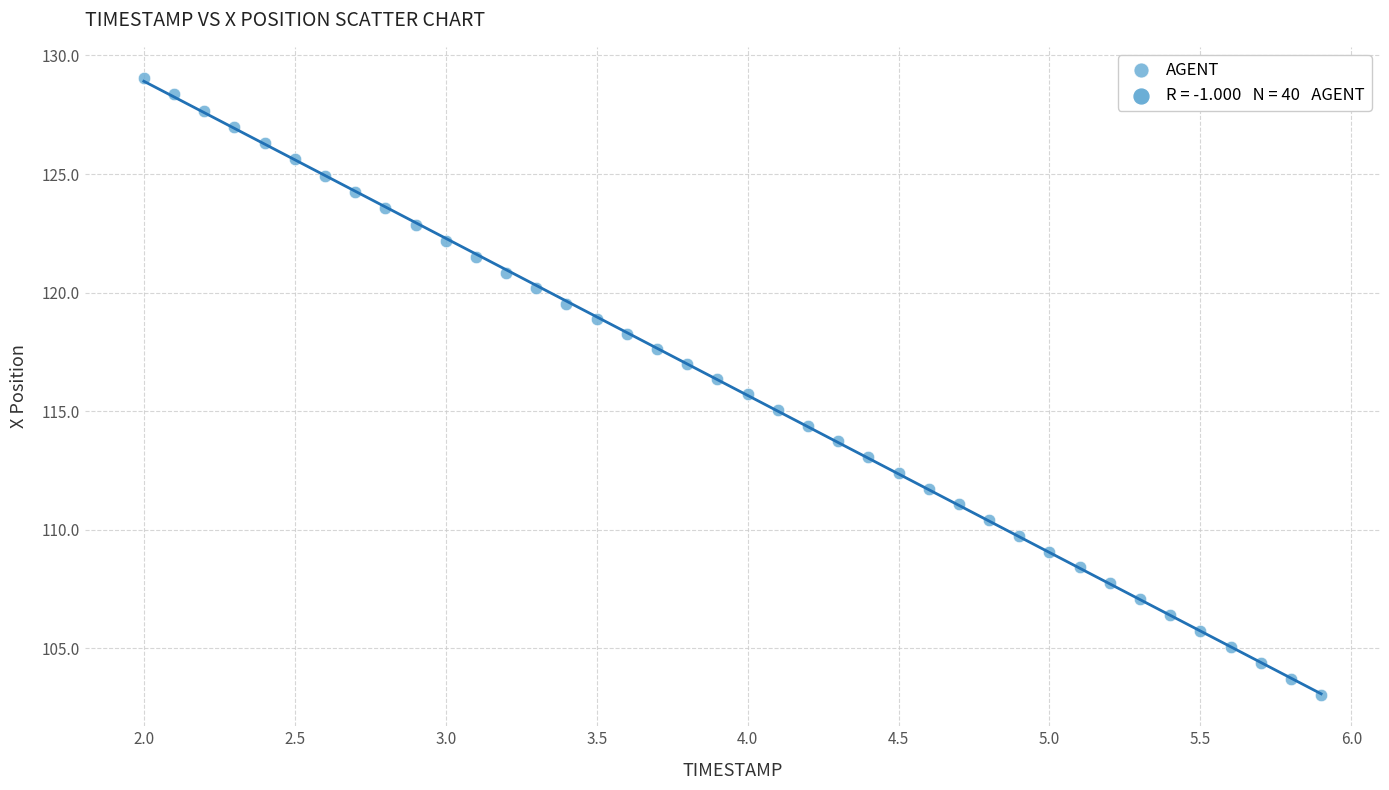

What is the range of X values (max minus min)?

3.9